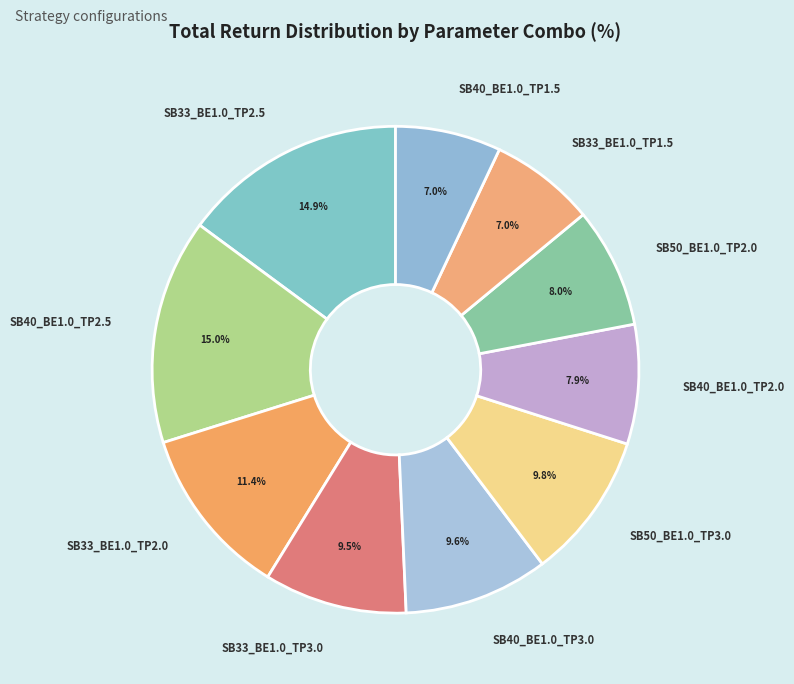

What is the ratio of the value at SB40_BE1.0_TP3.0 to the value at SB50_BE1.0_TP3.0?

1.0